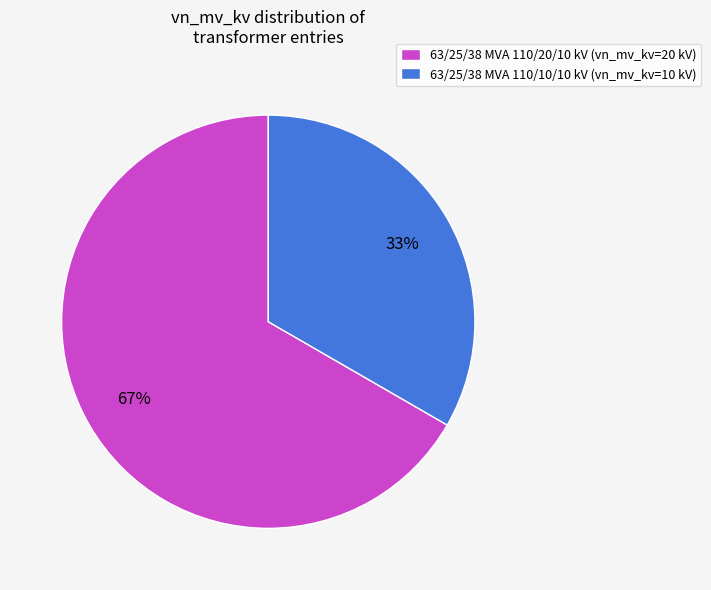

Is it true that 63/25/38 MVA 110/20/10 kV is 56% of the pie?

False